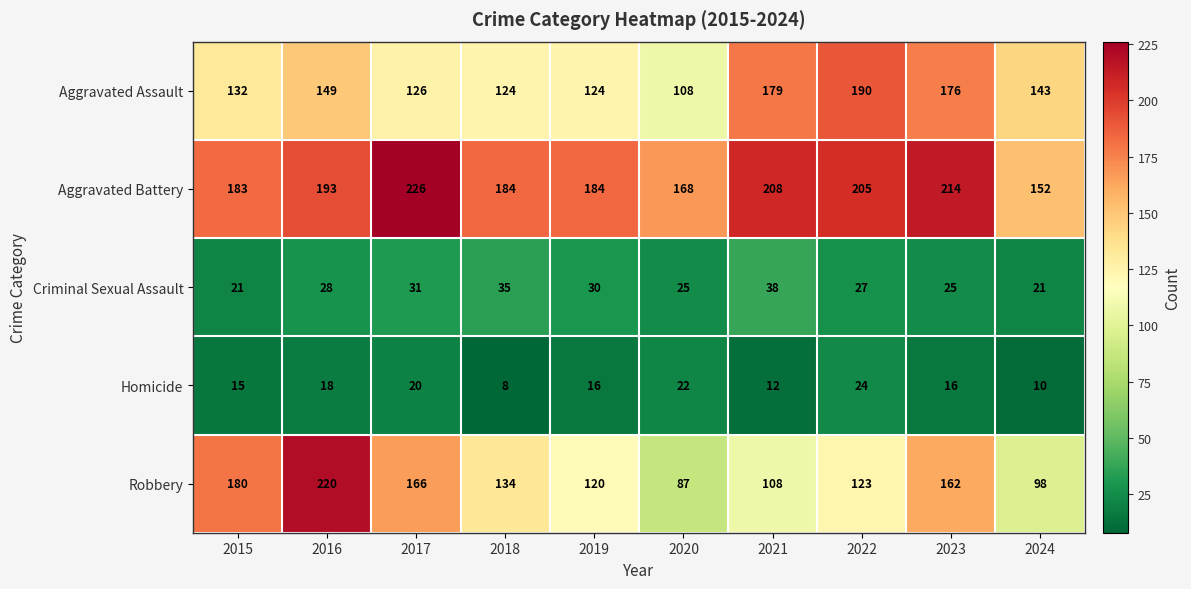

Is it true that Homicide equals 9 at 2022?

False